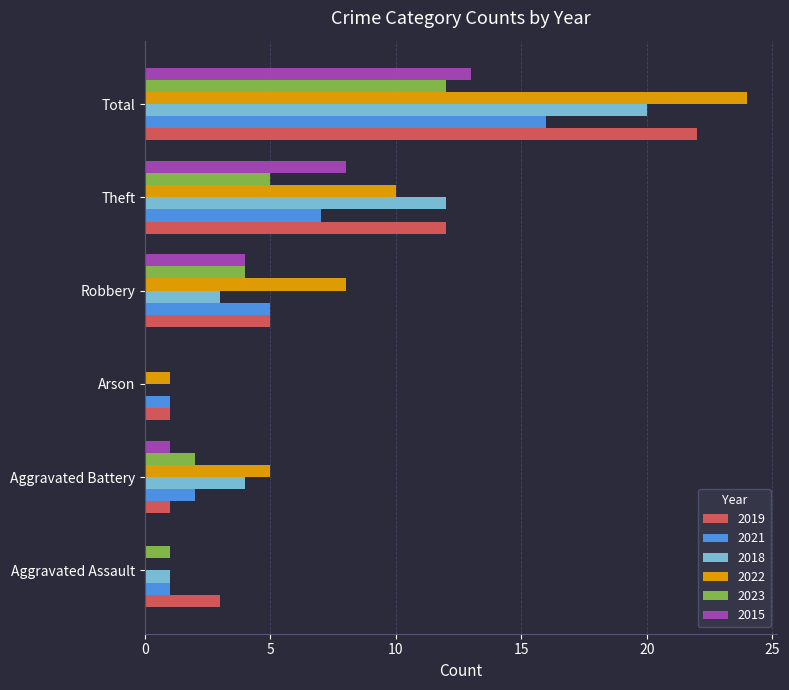

What is the greatest value displayed?

24